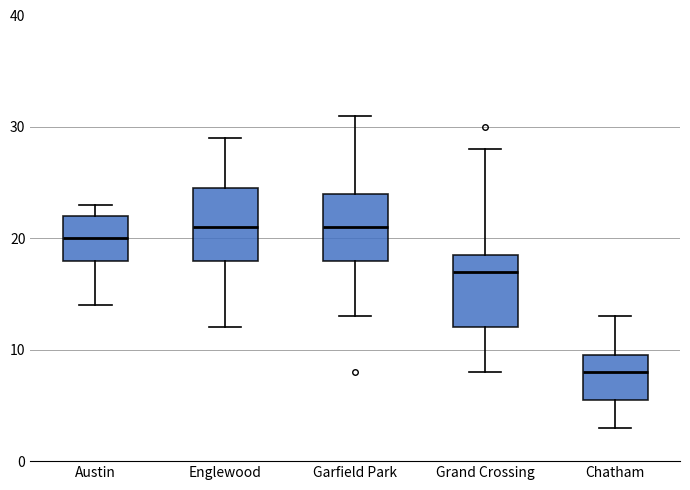

Reading left to right, transcribe this box plot: for each box, give where its median line is, the range the box spans, and where its two whiskers end, as read against the y-axis. The values are not printed on the chart, so give them approximately, as read against the axis.

Austin: median 20, box 18 to 22, whiskers 14 to 23
Englewood: median 21, box 18 to 25, whiskers 12 to 29
Garfield Park: median 21, box 18 to 24, whiskers 13 to 31
Grand Crossing: median 17, box 12 to 19, whiskers 8 to 28
Chatham: median 8, box 6 to 10, whiskers 3 to 13